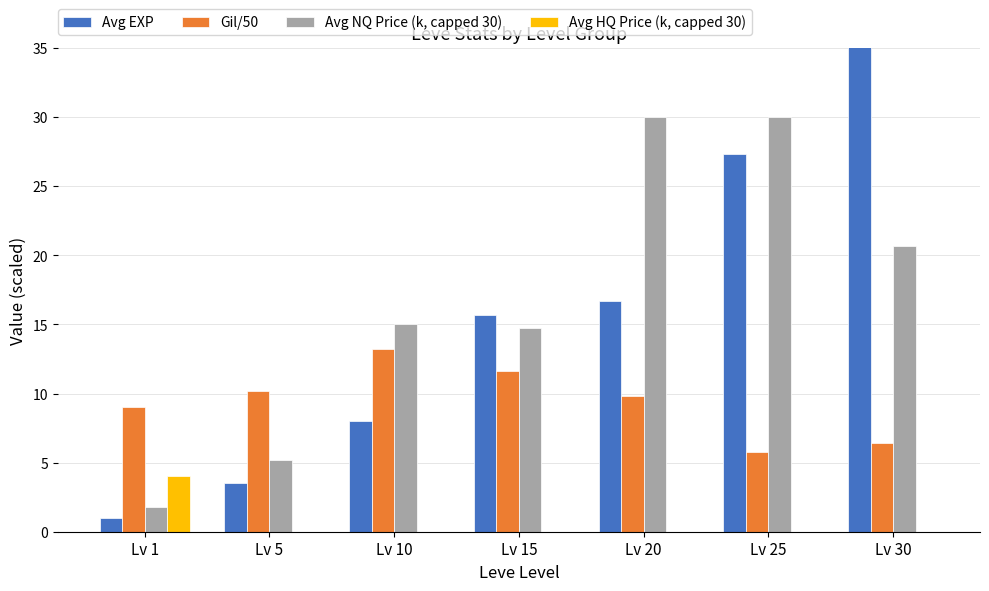

At which label does Gil/50 reach its minimum?

Lv 25